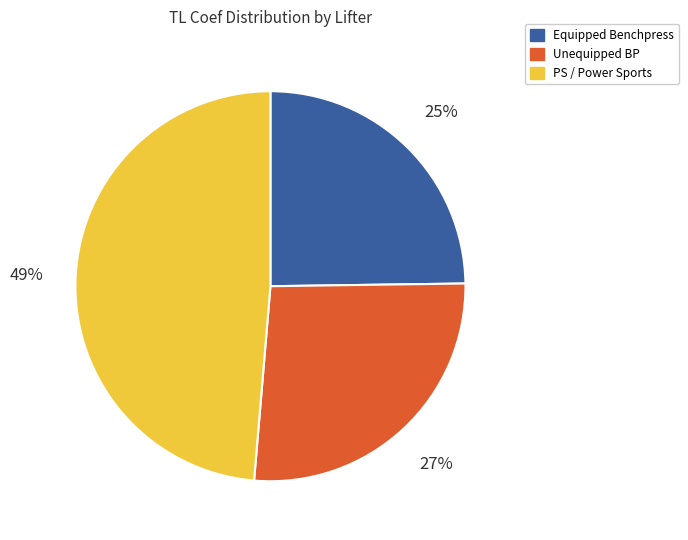

How many slices are in this pie chart?

3